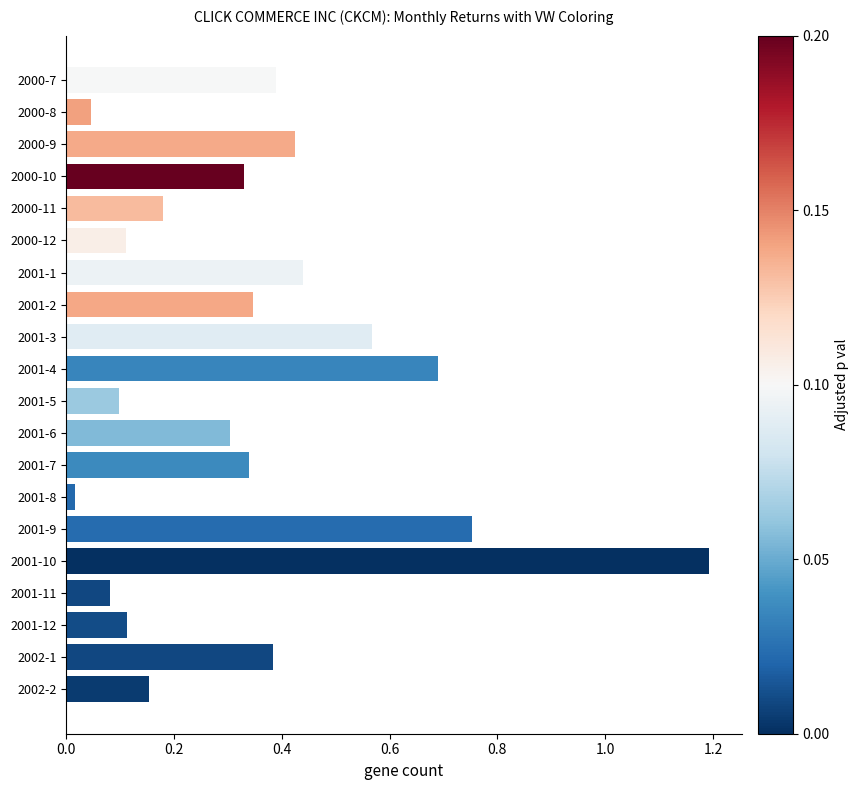

What position from the top is 2001-2?

8